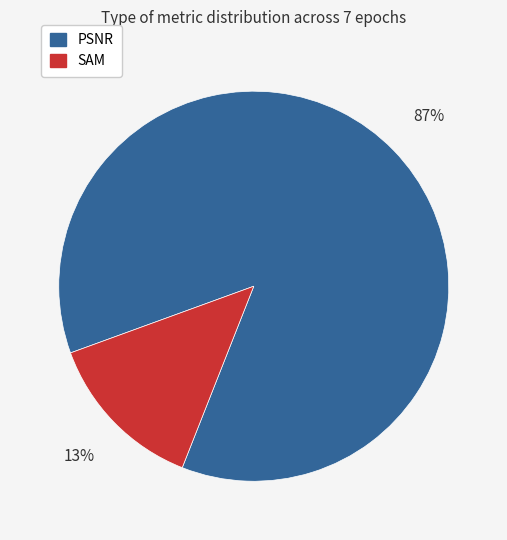

The SAM slice represents 13% of the pie. True or false?

True